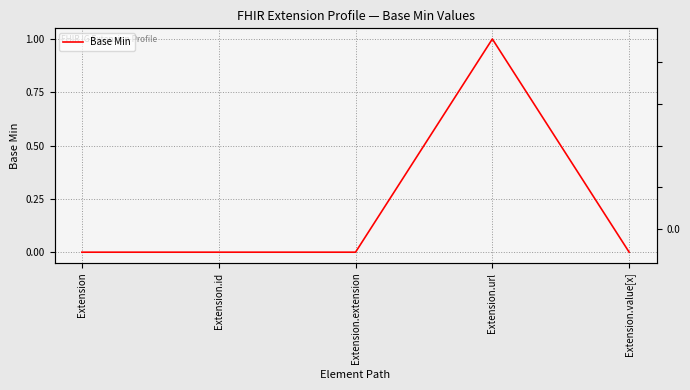

At which category does the data reach its first local peak?

Extension.url